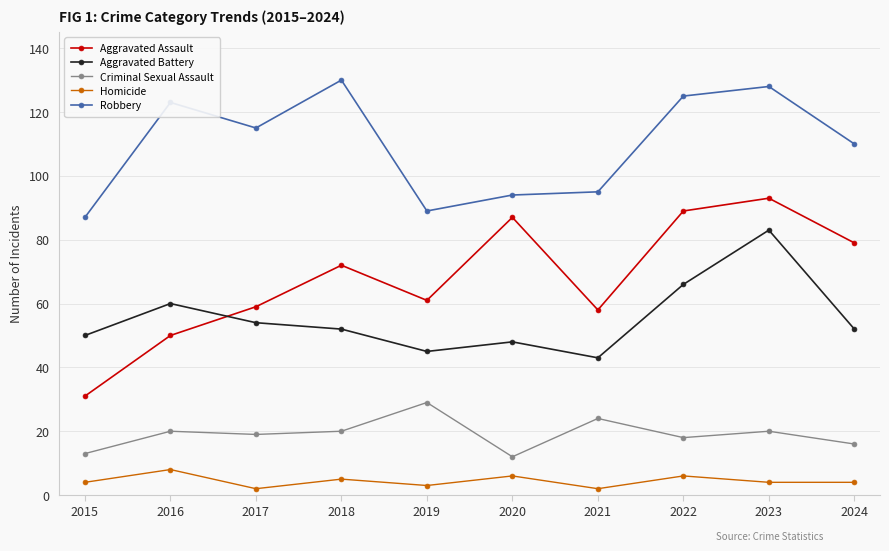

Read the Robbery value at 2024.

110